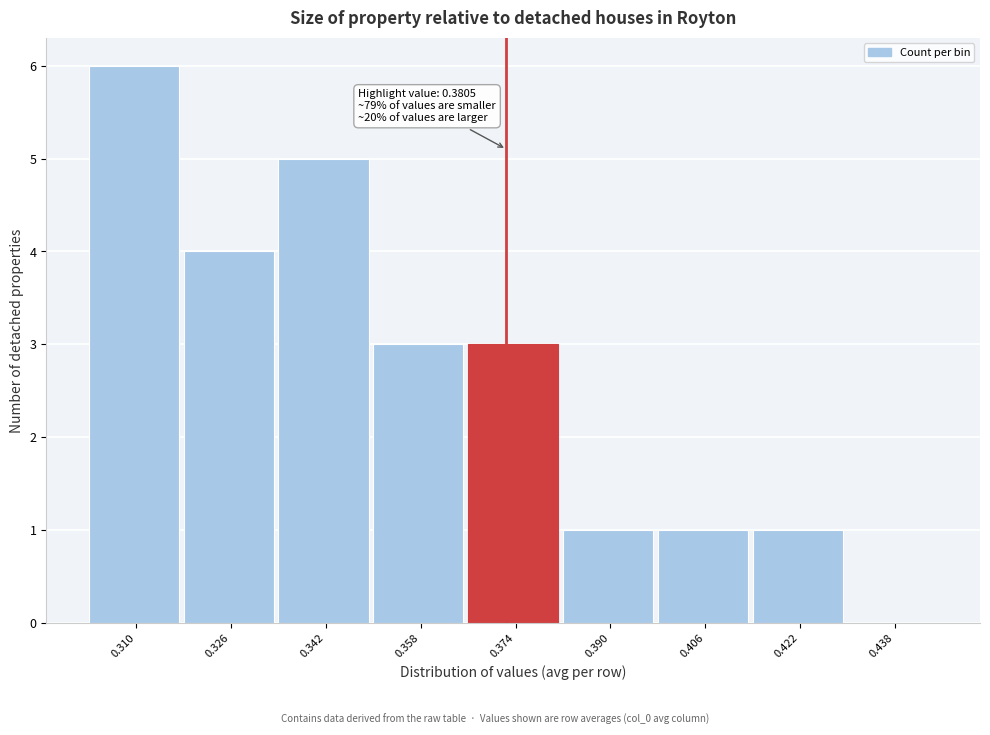

Reading left to right, extract all data points from this chart.

0.310=6	0.326=4	0.342=5	0.358=3	0.374=3	0.390=1	0.406=1	0.422=1	0.438=0